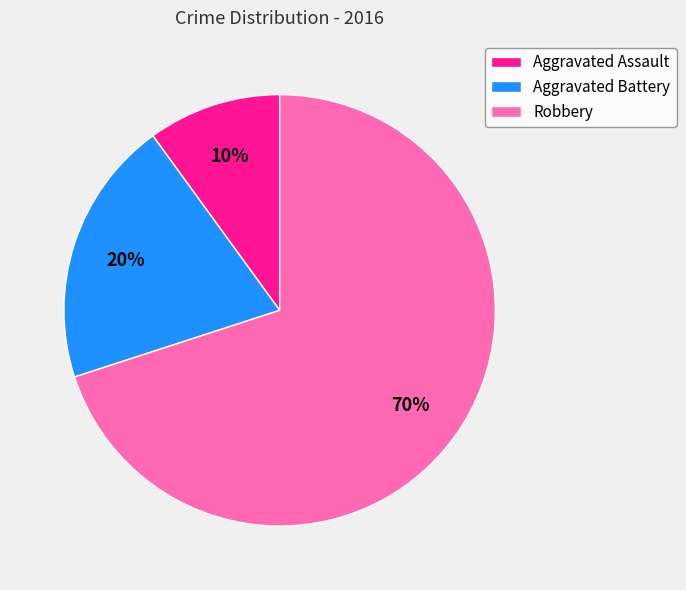

Which category has the biggest portion of the pie?

Robbery